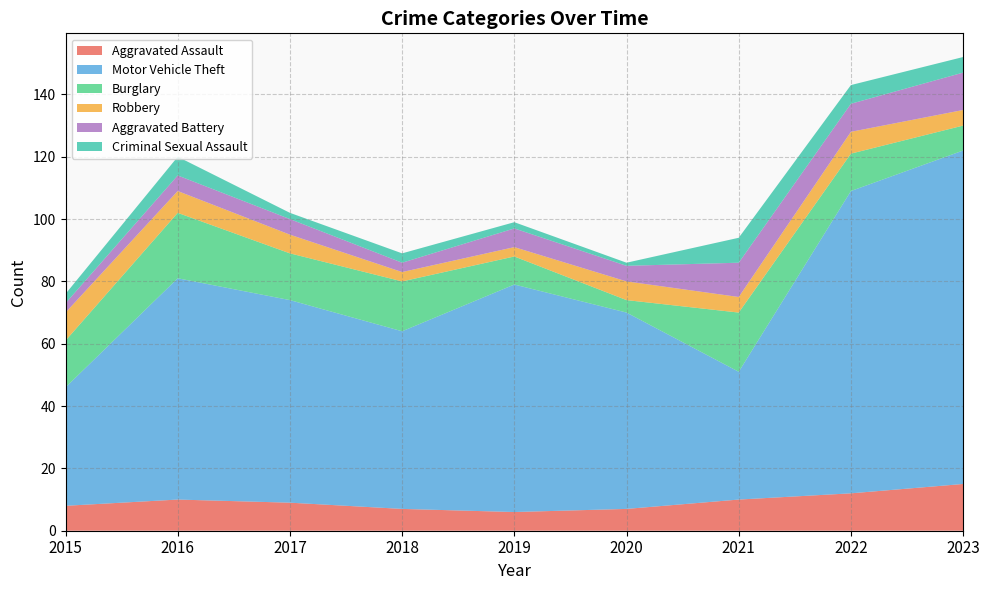

Reading right to left, transcribe all the data shown in this chart.

Aggravated Assault: 15	12	10	7	6	7	9	10	8
Motor Vehicle Theft: 107	97	41	63	73	57	65	71	38
Burglary: 8	12	19	4	9	16	15	21	15
Robbery: 5	7	5	6	3	3	6	7	9
Aggravated Battery: 12	9	11	5	6	3	5	5	3
Criminal Sexual Assault: 5	6	8	1	2	3	2	6	3